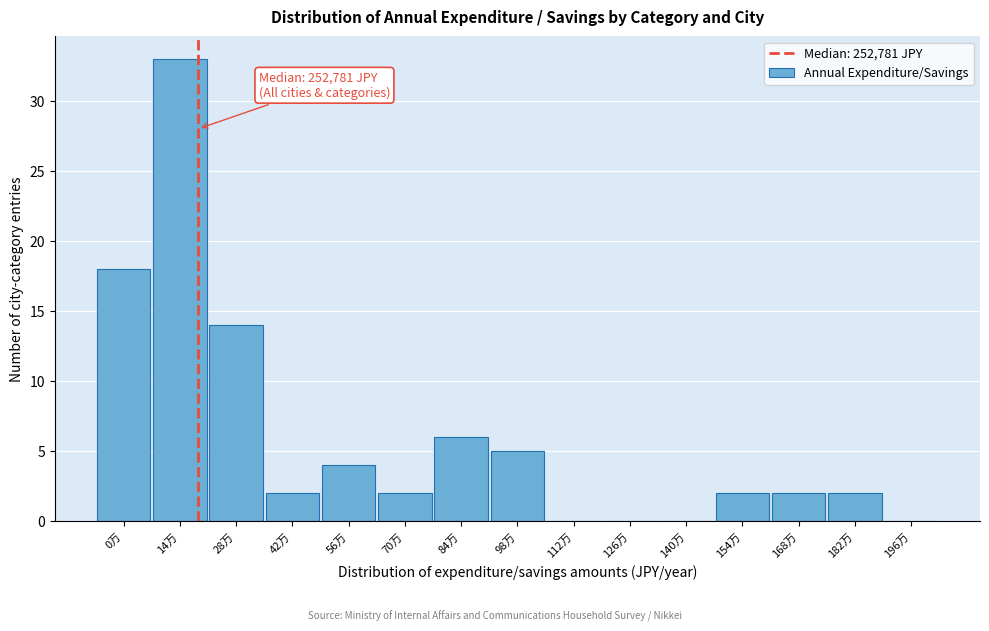

Reading left to right, transcribe all the data shown in this chart.

0万=18	14万=33	28万=14	42万=2	56万=4	70万=2	84万=6	98万=5	112万=0	126万=0	140万=0	154万=2	168万=2	182万=2	196万=0